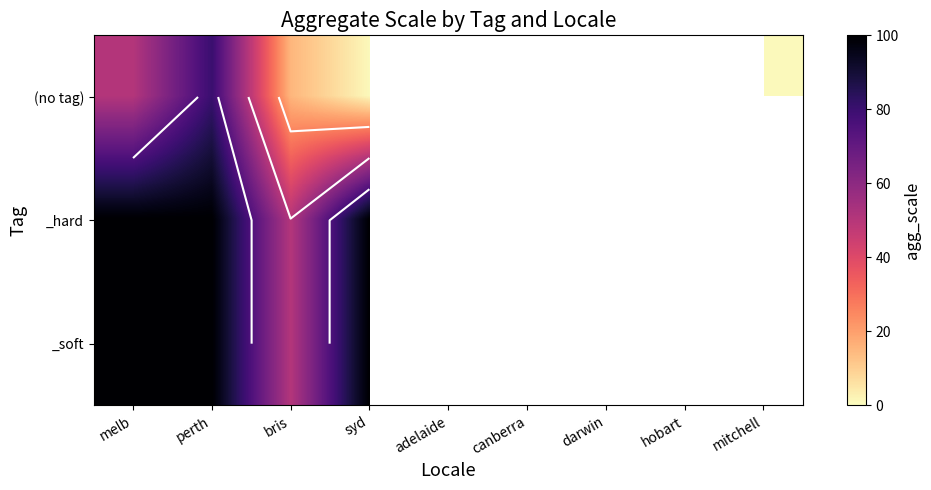

Rank the categories by _soft value from lowest to highest.

bris, melb, perth, syd, adelaide, canberra, darwin, hobart, mitchell